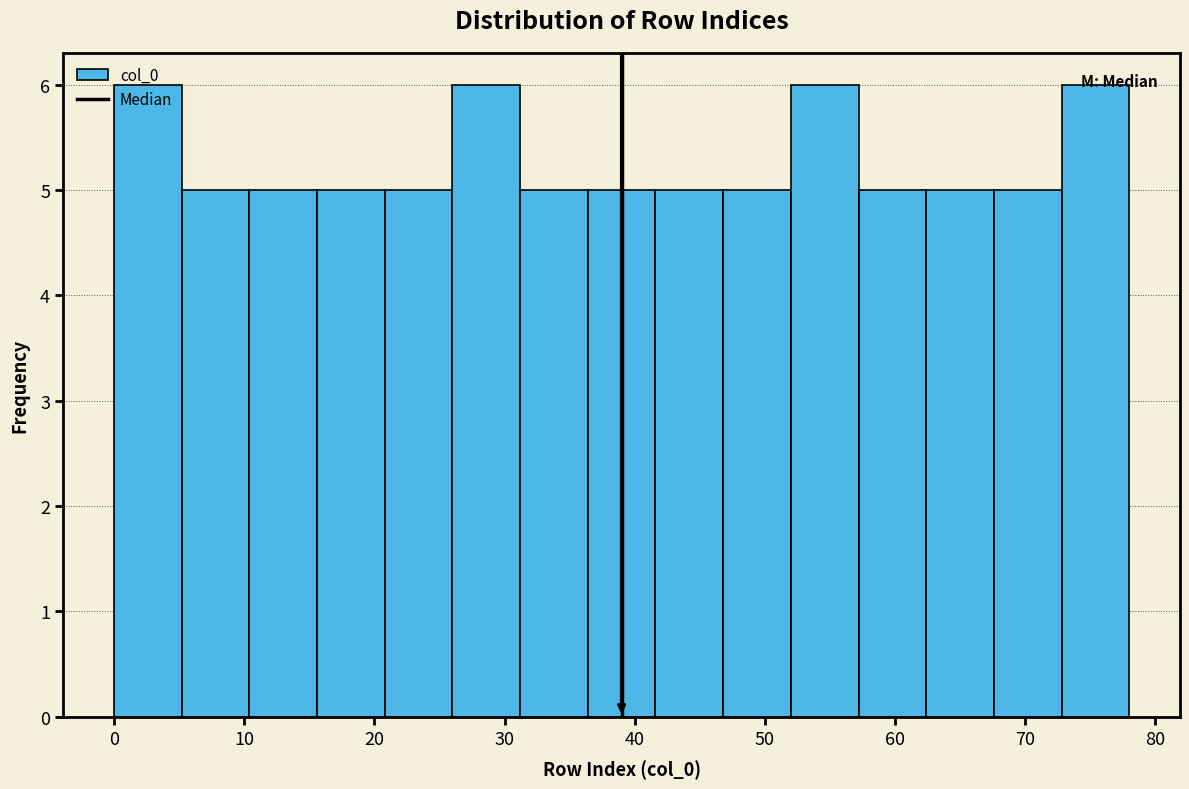

Reading left to right, list every bar in this chart as the range it spans on the x-axis followed by its height. Neither the bar edges nor the heights are printed on the chart, so give them approximately, as read against the axes.

0.0 to 5.2: 6
5.2 to 10.4: 5
10.4 to 15.6: 5
15.6 to 20.8: 5
20.8 to 26.0: 5
26.0 to 31.2: 6
31.2 to 36.4: 5
36.4 to 41.6: 5
41.6 to 46.8: 5
46.8 to 52.0: 5
52.0 to 57.2: 6
57.2 to 62.4: 5
62.4 to 67.6: 5
67.6 to 72.8: 5
72.8 to 78.0: 6